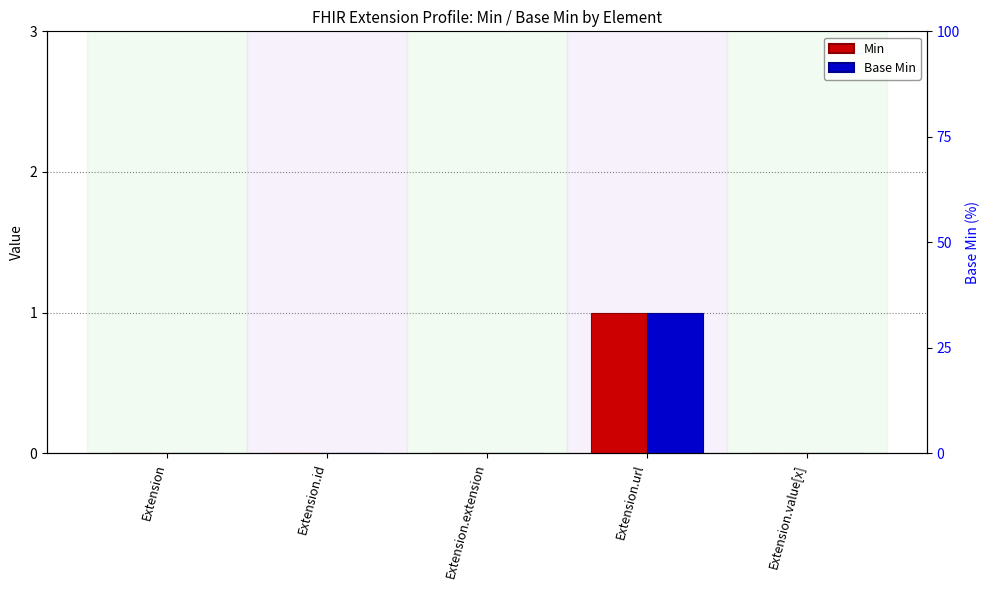

How many groups of bars are there?

5